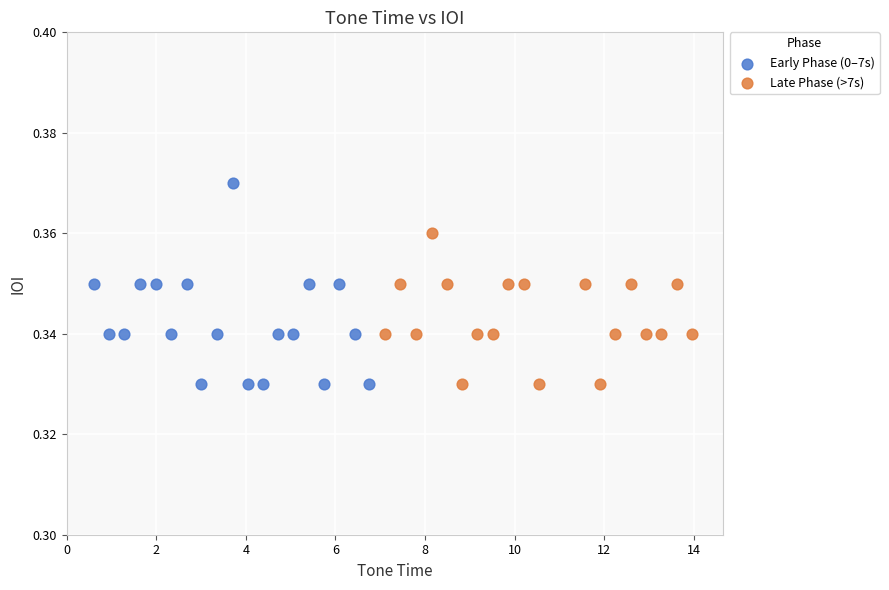

What are all the series names shown in the legend?

Early Phase (0–7s), Late Phase (>7s)